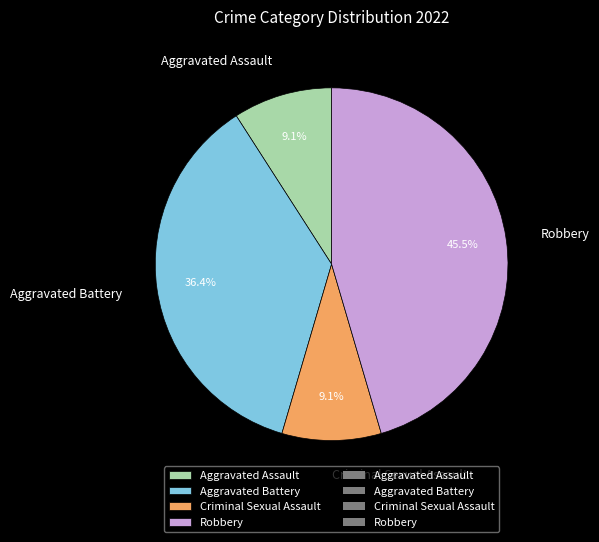

What percentage is NOT represented by Criminal Sexual Assault?

90.9%